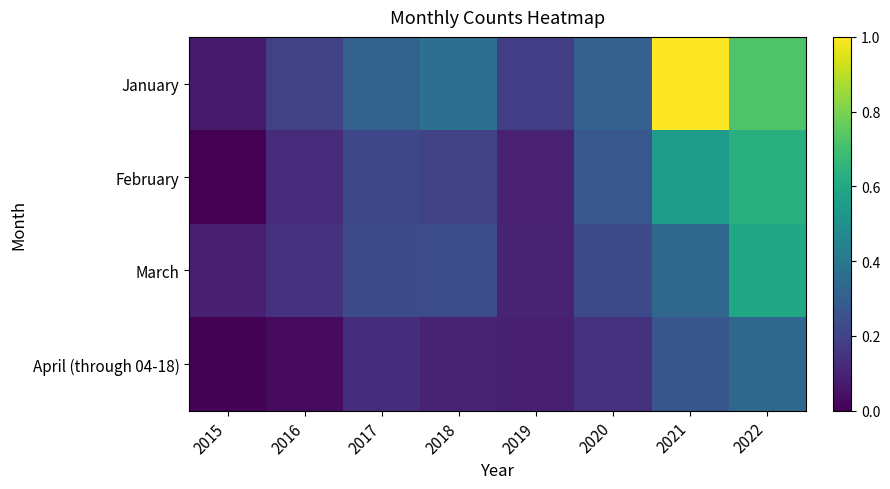

Which category has the highest value across all series?

2021